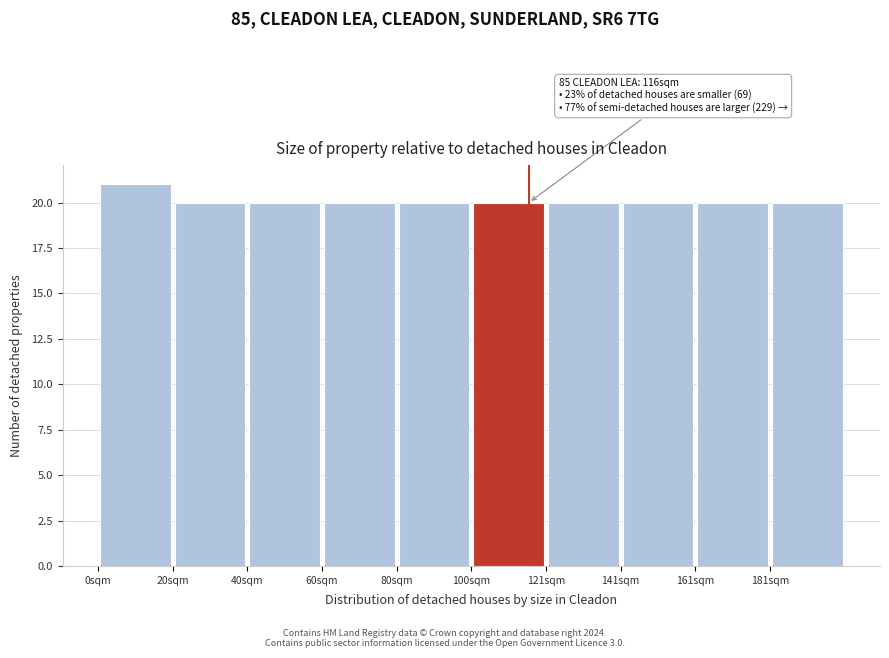

Which range on the x-axis has the tallest bar?

0 to 20